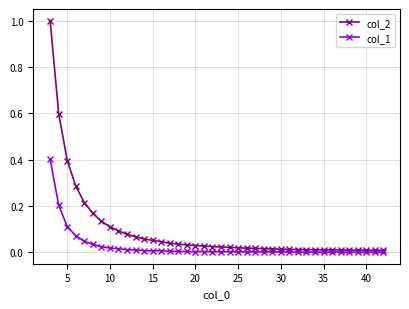

Which series has the largest total across all categories?

col_2